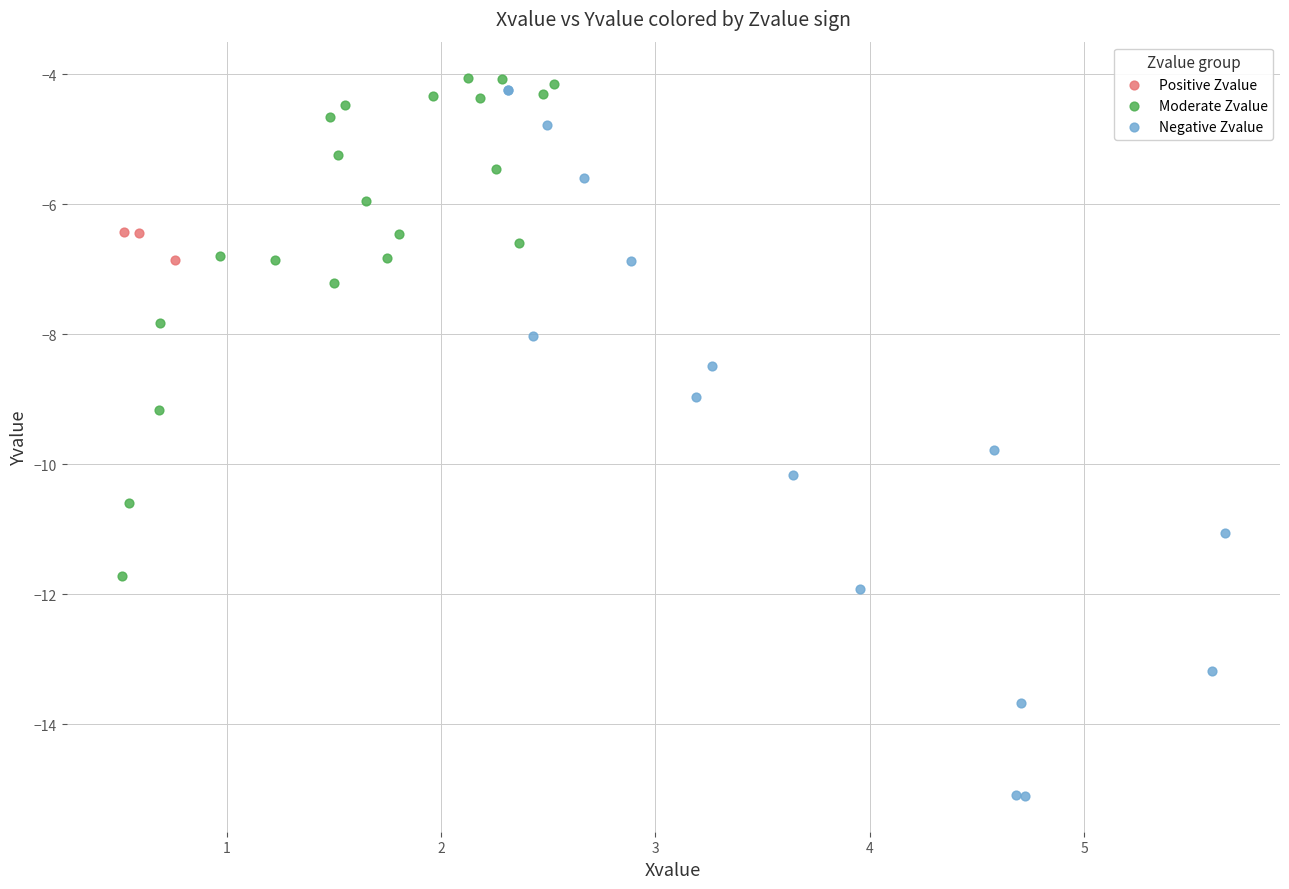

Which series reaches the maximum Y coordinate?

Moderate Zvalue